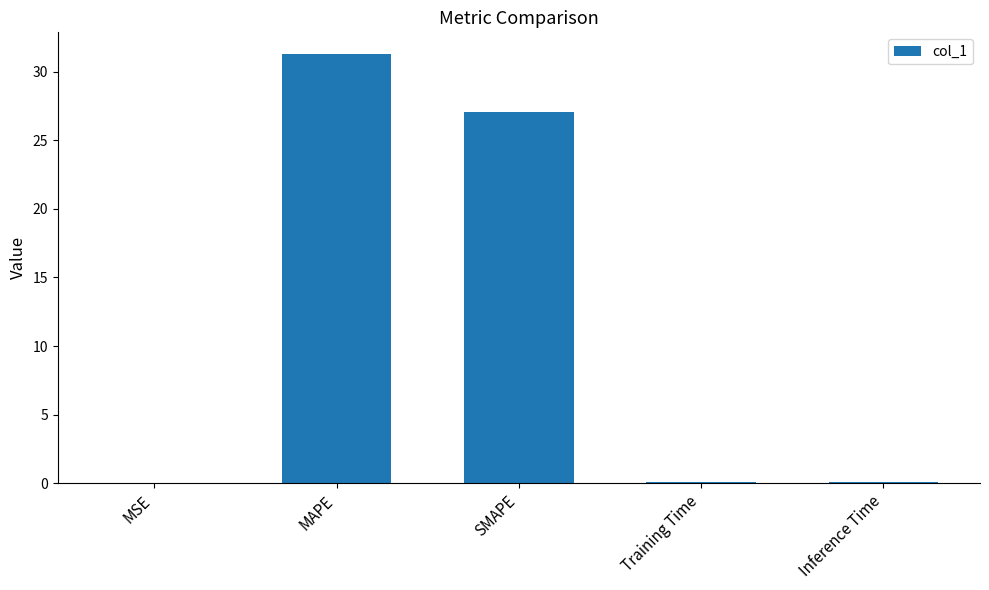

What is the greatest value displayed?

31.3